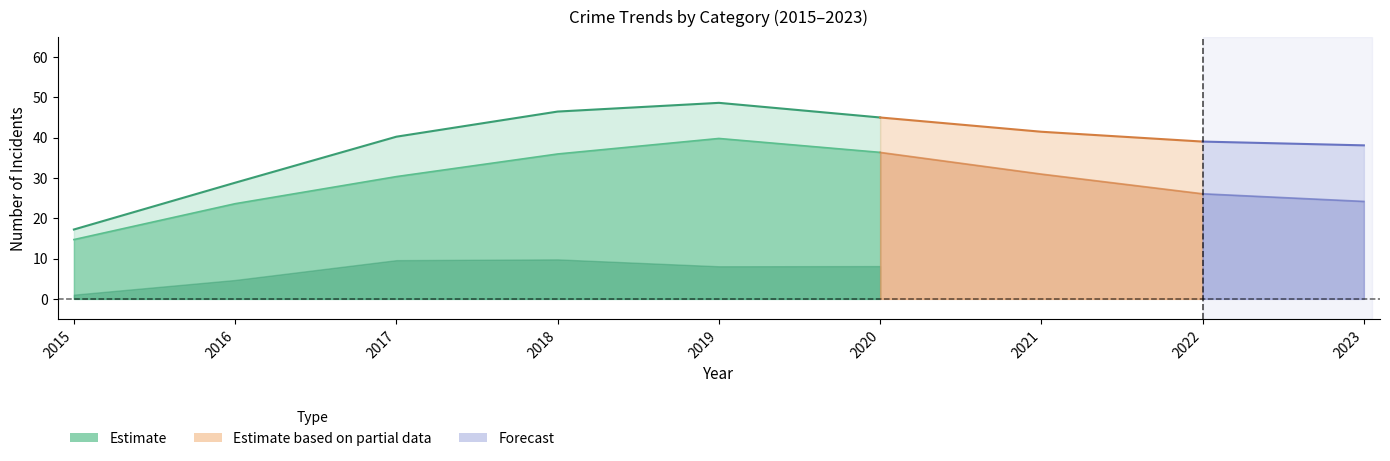

At which category does the chart reach its peak across all series?

2019